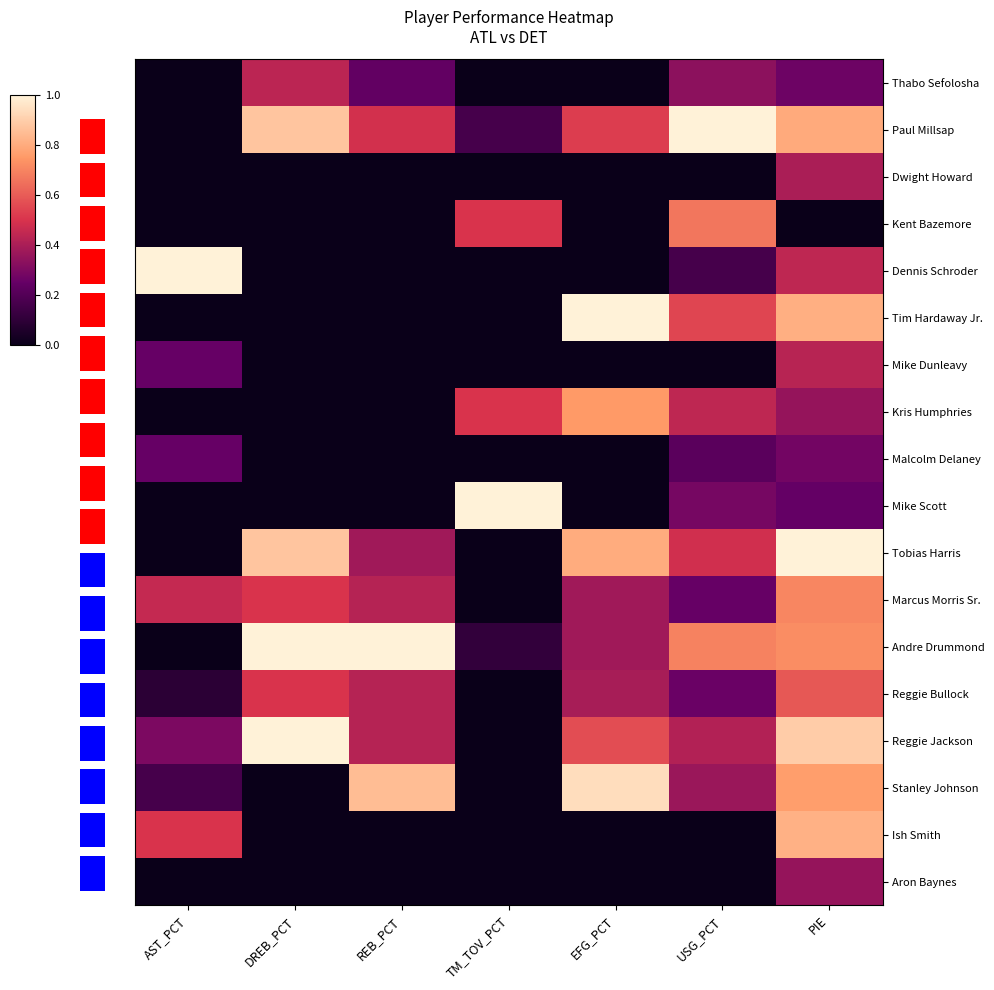

What is the spread (max minus min) of values at AST_PCT?

1.0